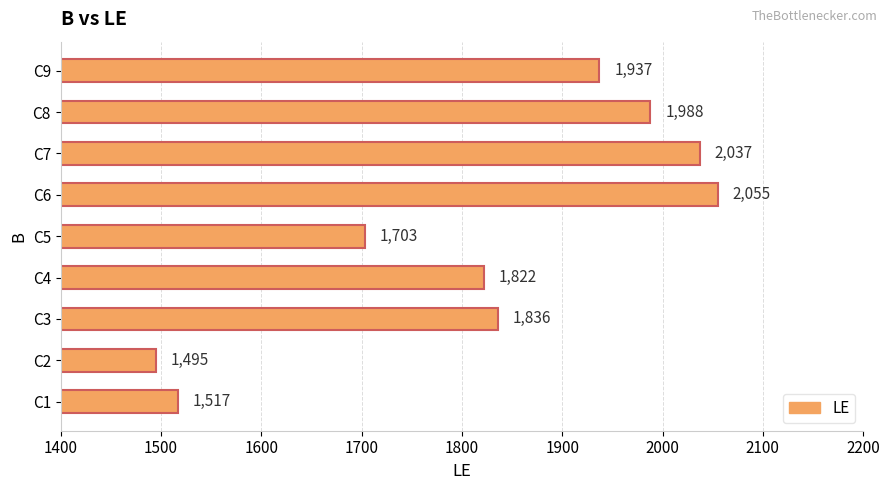

What is the average value?

1821